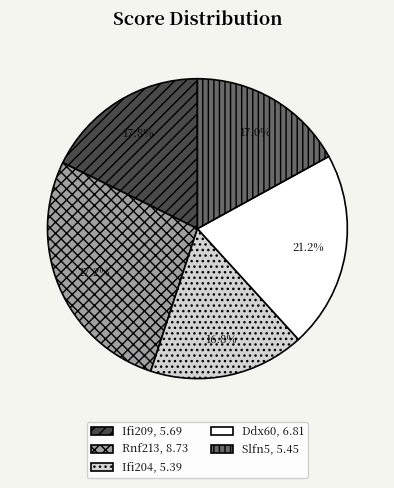

Do Ifi204 and Slfn5 together represent more than half of the pie?

No